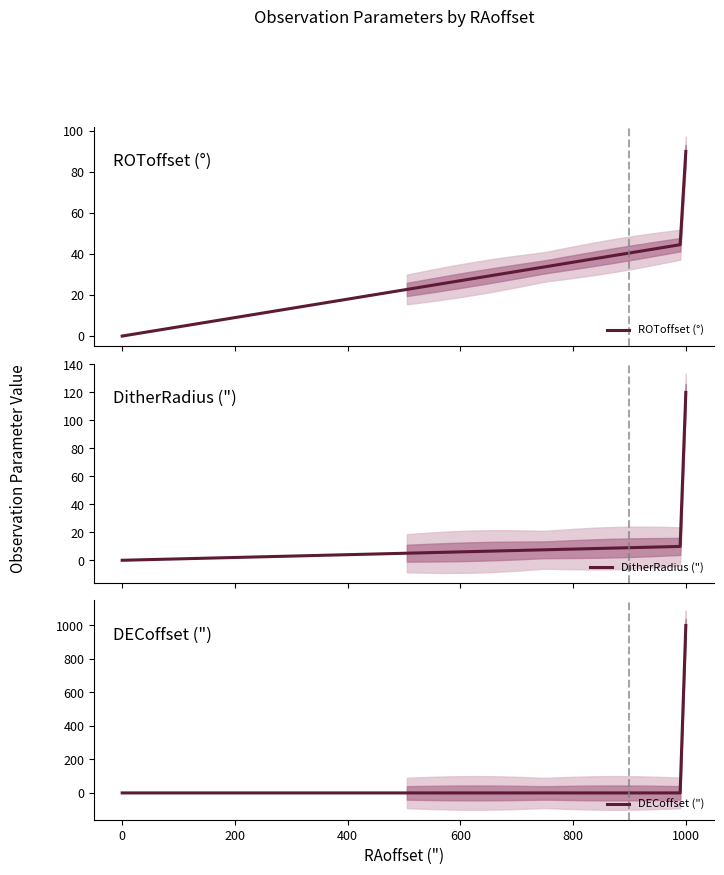

How many lines are shown in the chart?

6